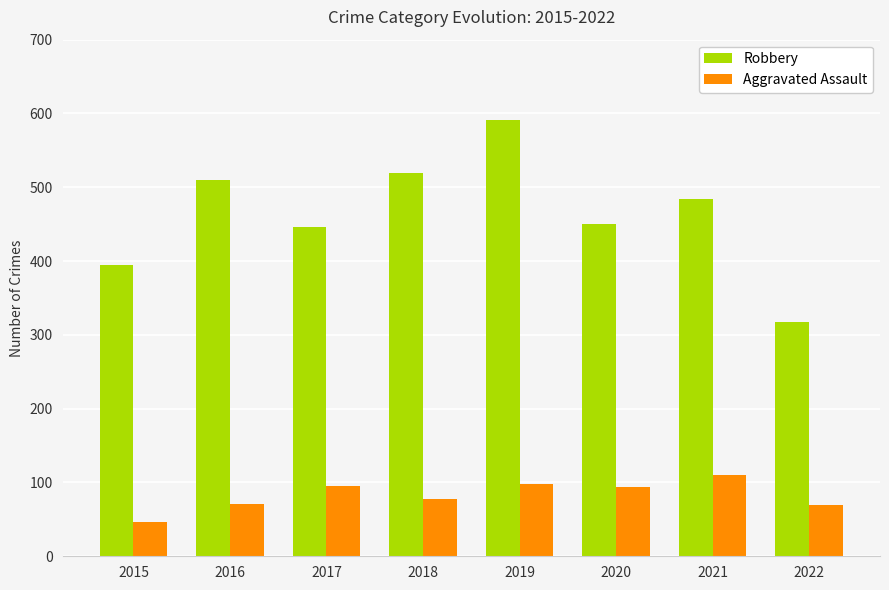

What is the value of the Aggravated Assault bar at the 4th from the left?

77